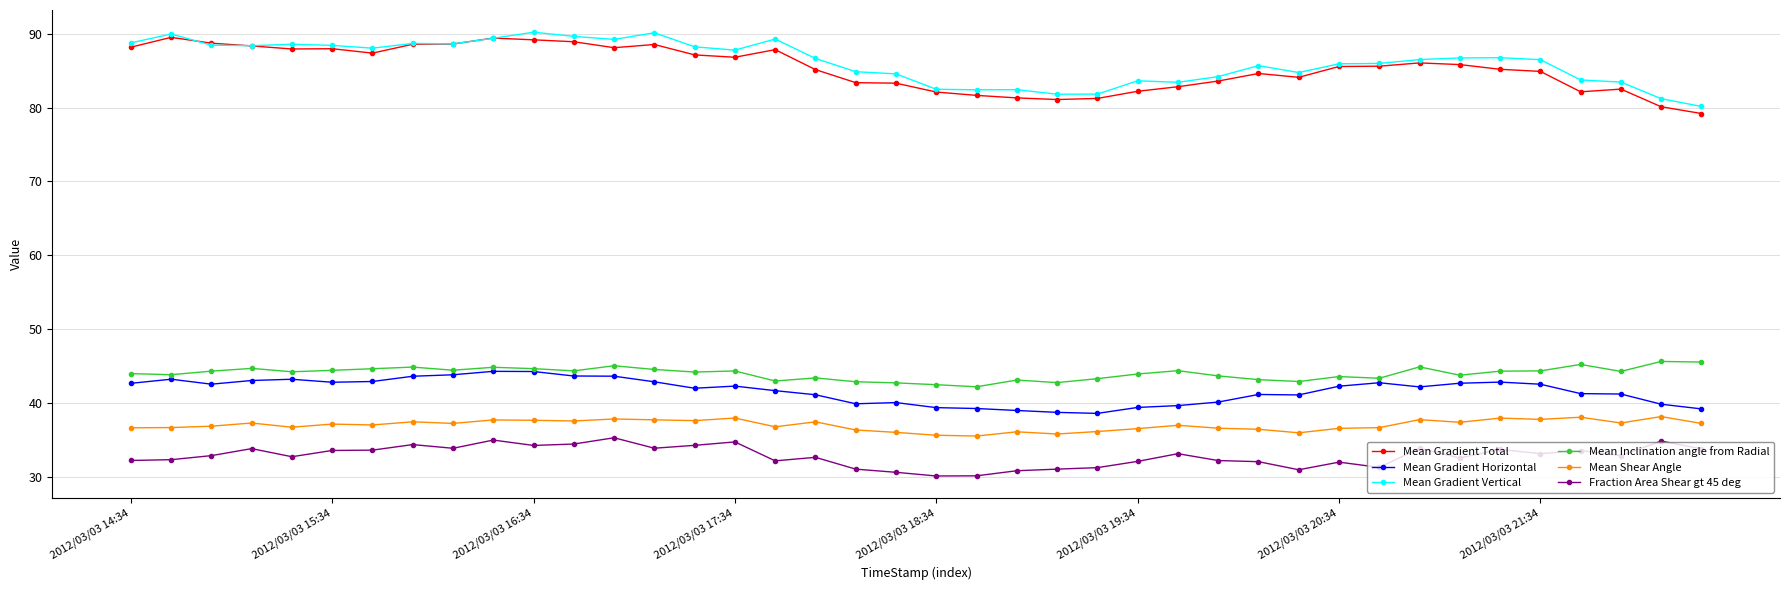

What is the value of the Fraction Area Shear gt 45 deg point at the 23rd from the left?

30.8